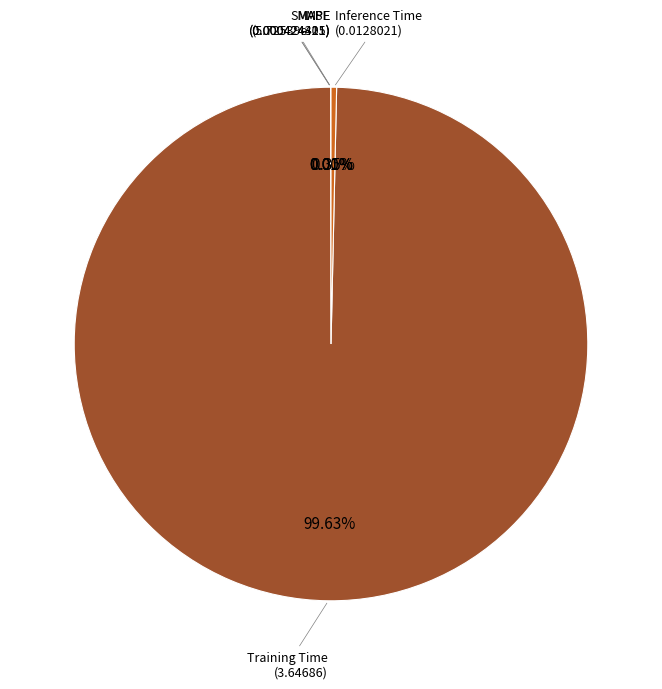

Is Training Time the majority of the pie?

Yes